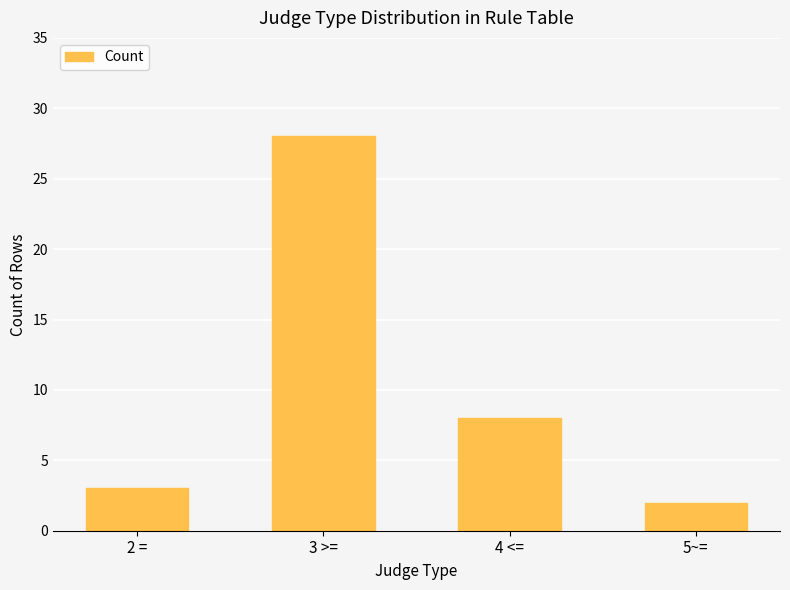

What is the label of the 2nd bar from the right?

4 <=